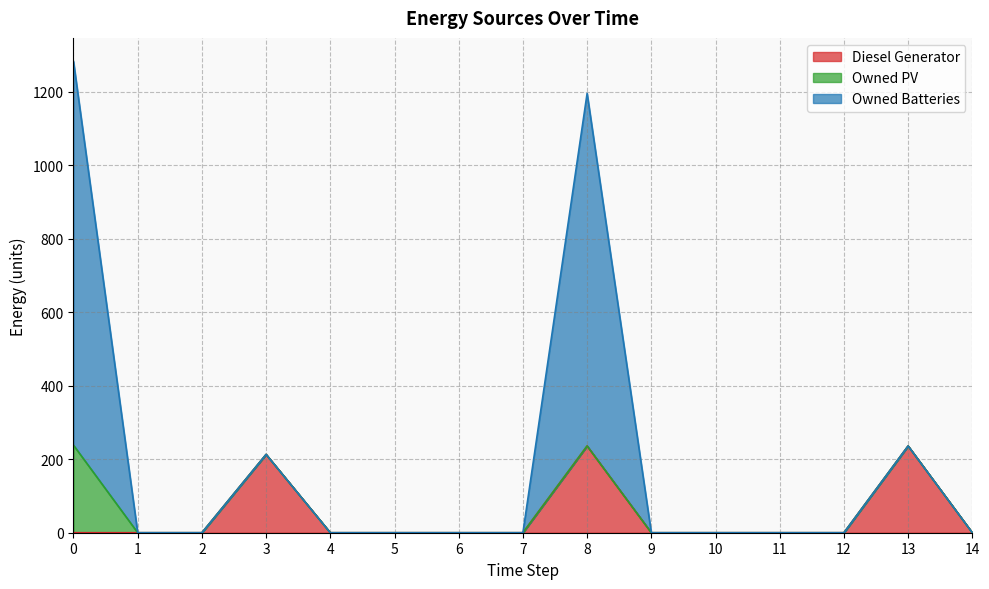

What is the maximum value for Diesel Generator?

236